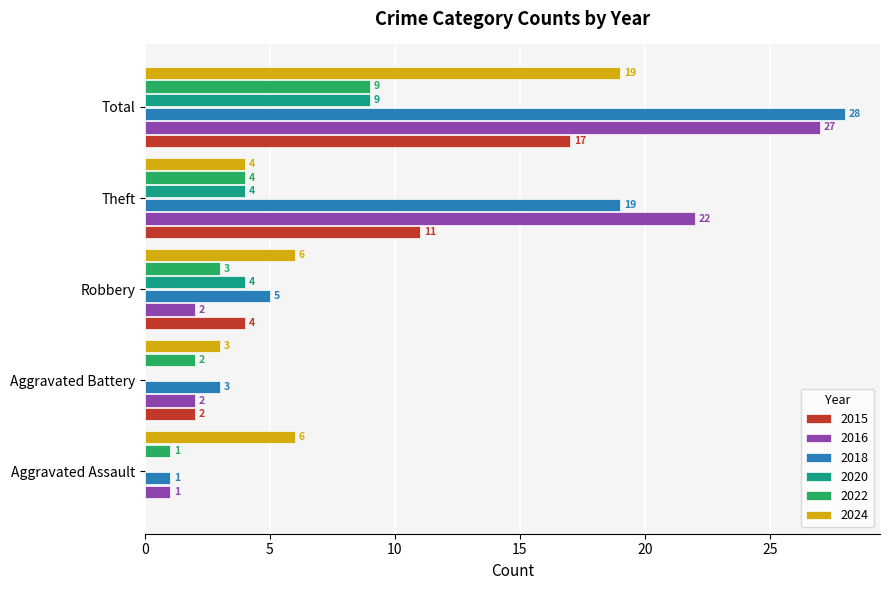

Is it true that 2022 equals 2 at Robbery?

False